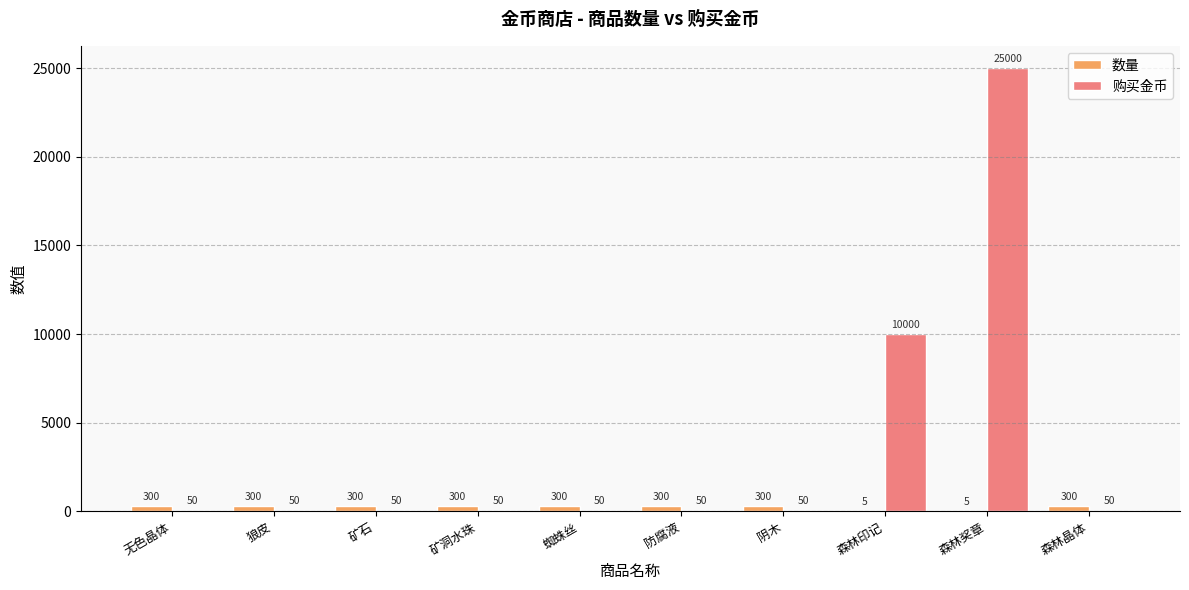

Which series has the largest total across all categories?

购买金币